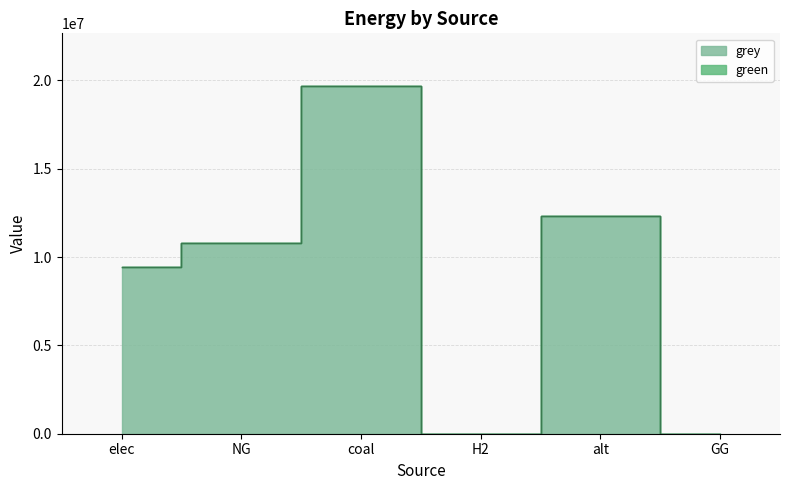

Where is the data nearest to the value 9850654?

elec